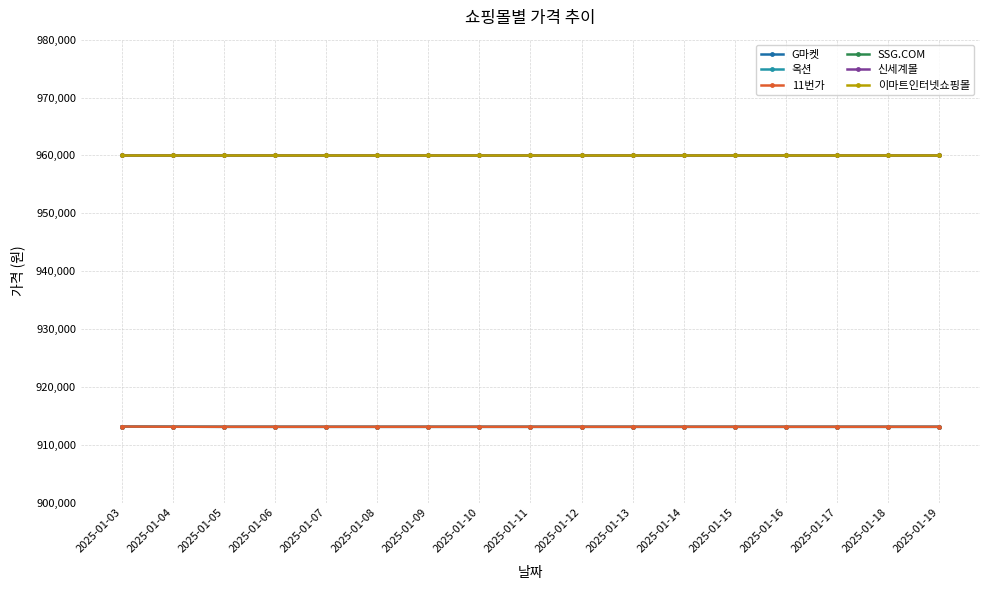

Which category has the lowest value in the 옥션 series?

2025-01-05